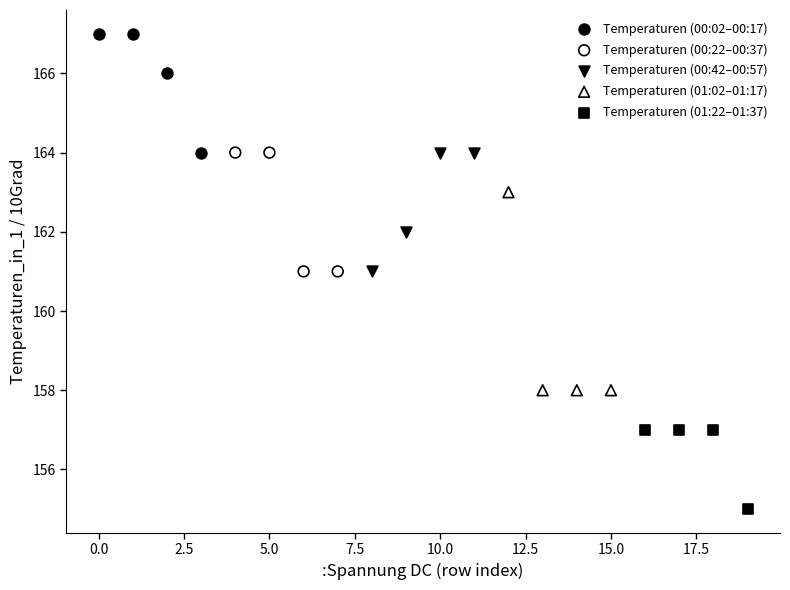

Which series reaches the minimum Y coordinate?

Temperaturen (01:22–01:37)